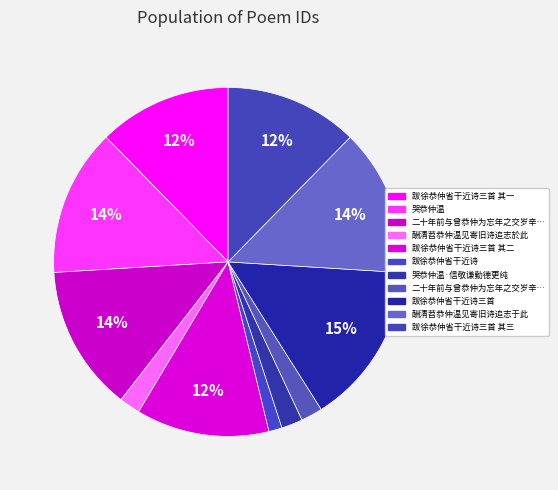

How many slices are in this pie chart?

11